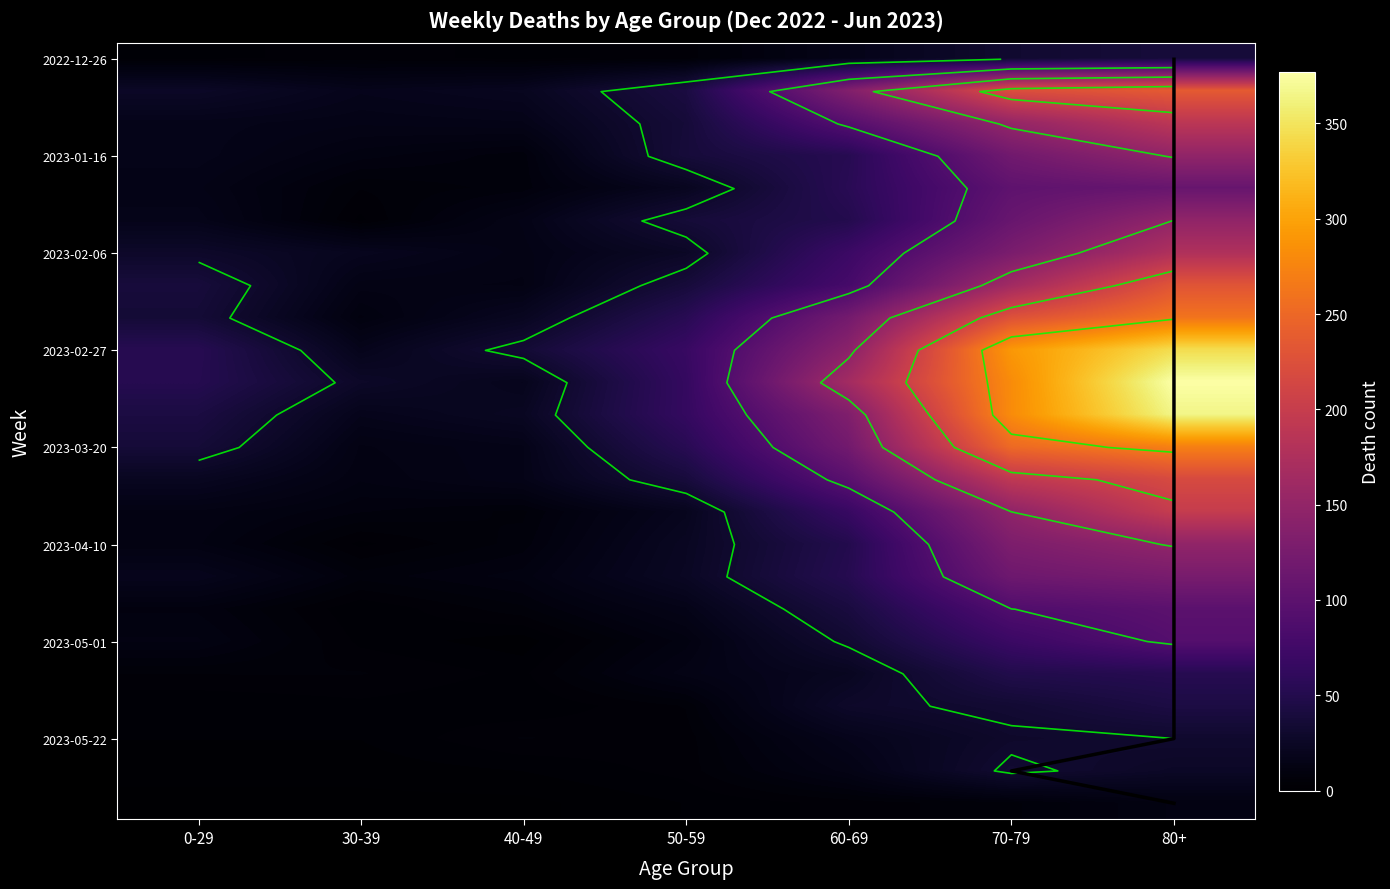

True or false: 2023-04-24 has a value of 89 at 70-79.

True